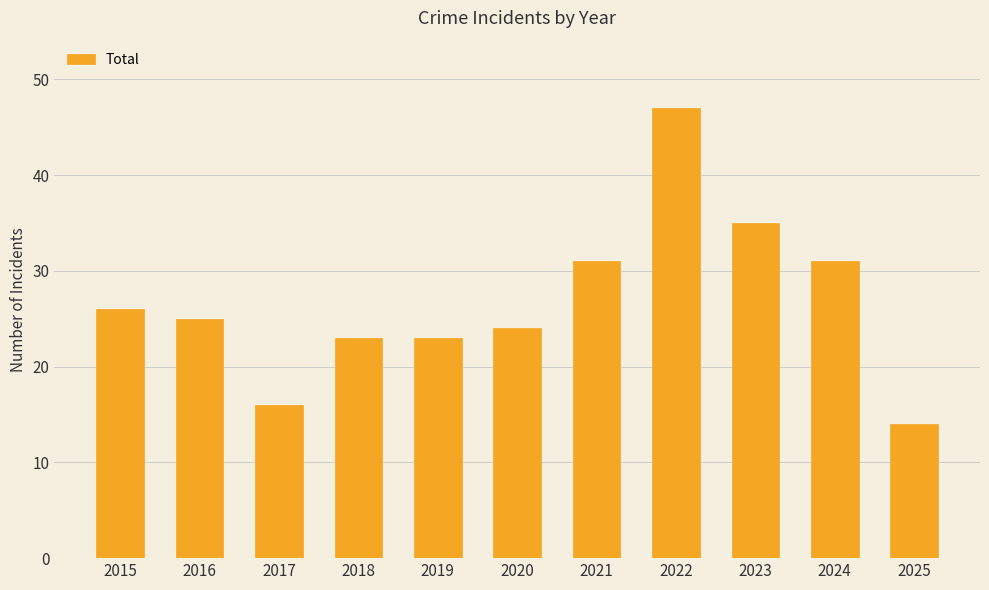

Reading left to right, list all the values displayed in this chart.

26	25	16	23	23	24	31	47	35	31	14